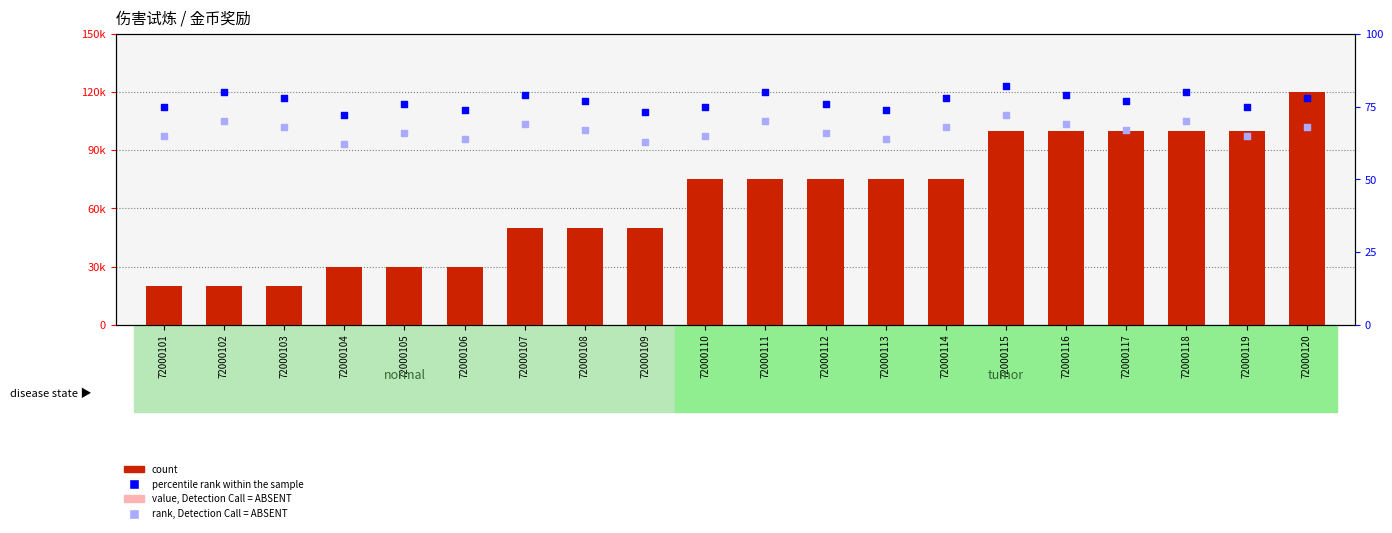

At how many categories does at least one series exceed 115414?

1